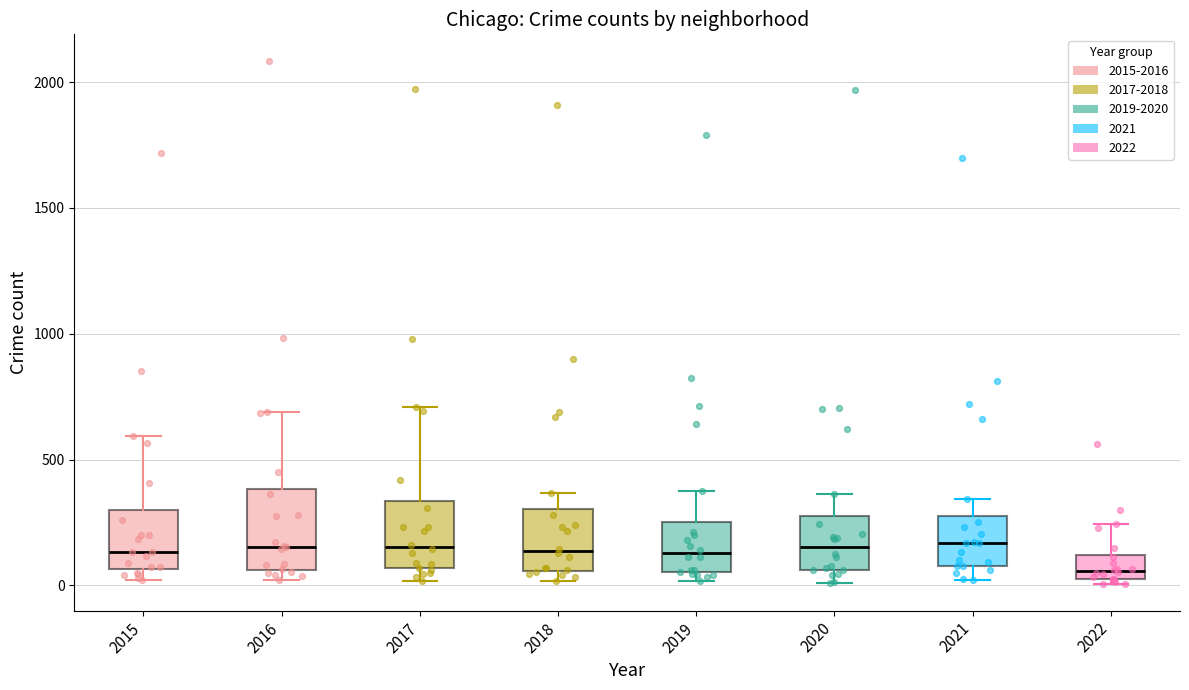

Reading left to right, transcribe this box plot: for each box, give where its median line is, the range the box spans, and where its two whiskers end, as read against the y-axis. The values are not printed on the chart, so give them approximately, as read against the axis.

2015: median 150, box 50 to 300, whiskers 0 to 600
2016: median 150, box 50 to 400, whiskers 0 to 700
2017: median 150, box 50 to 350, whiskers 0 to 700
2018: median 150, box 50 to 300, whiskers 0 to 350
2019: median 150, box 50 to 250, whiskers 0 to 400
2020: median 150, box 50 to 300, whiskers 0 to 350
2021: median 150, box 100 to 250, whiskers 0 to 350
2022: median 50 (just above the box's lower edge), box 50 to 100, whiskers 0 to 250